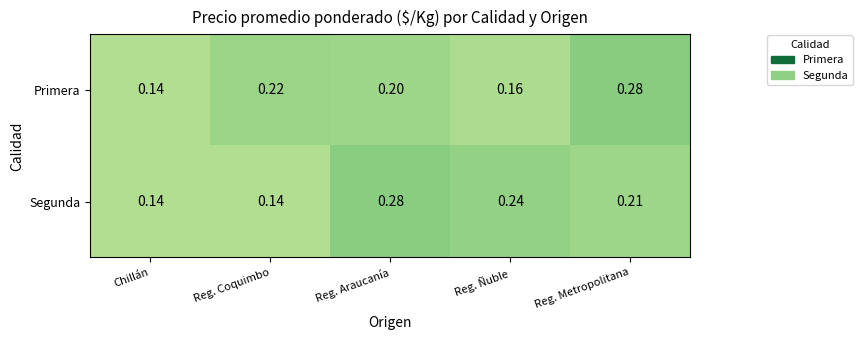

At which label does Segunda reach its peak?

Reg. Araucanía